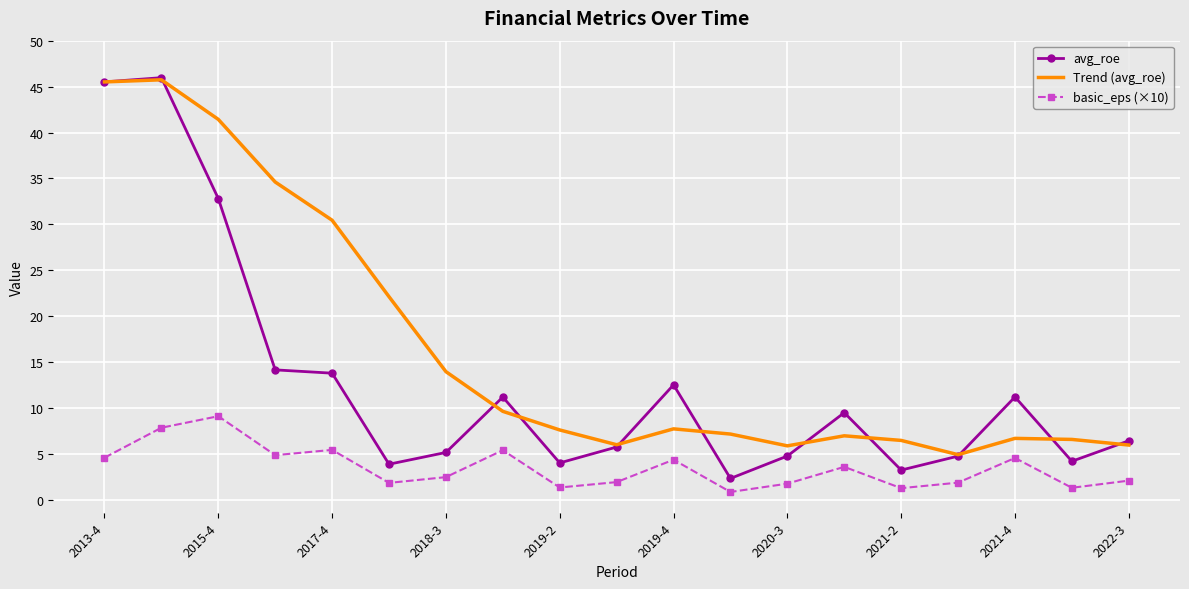

Rank the series by their average value, from lowest to highest.

basic_eps (×10), avg_roe, Trend (avg_roe)